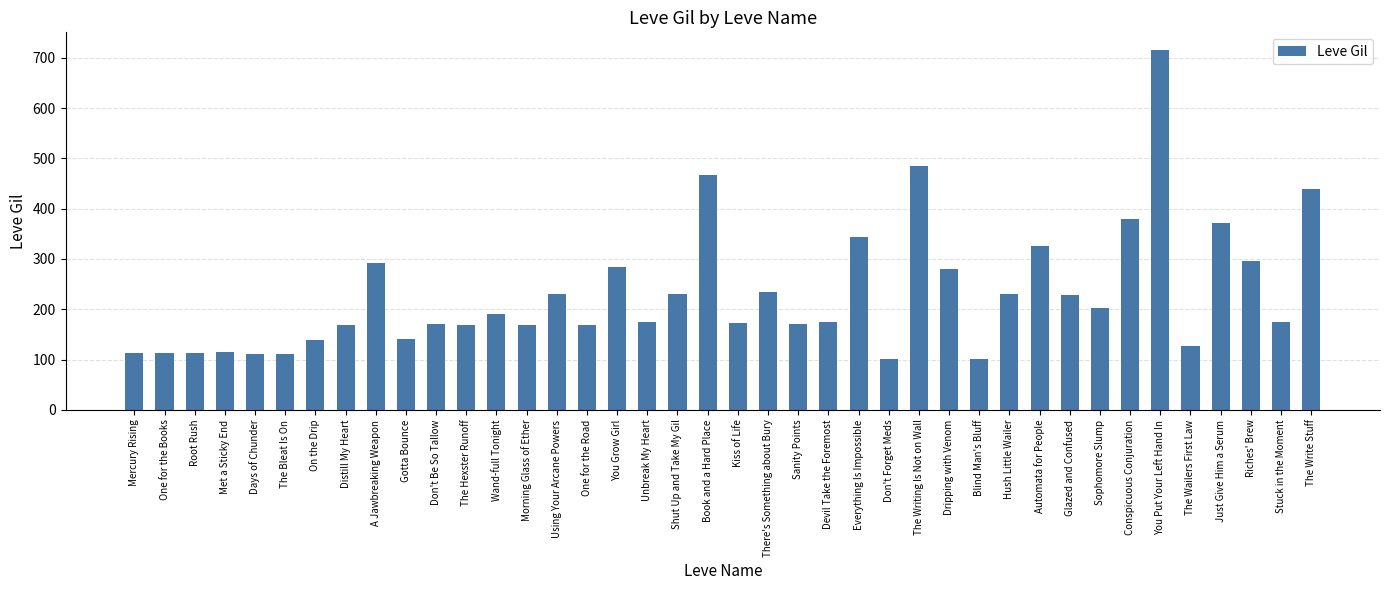

Are the bars grouped side by side (vs. stacked)?

No